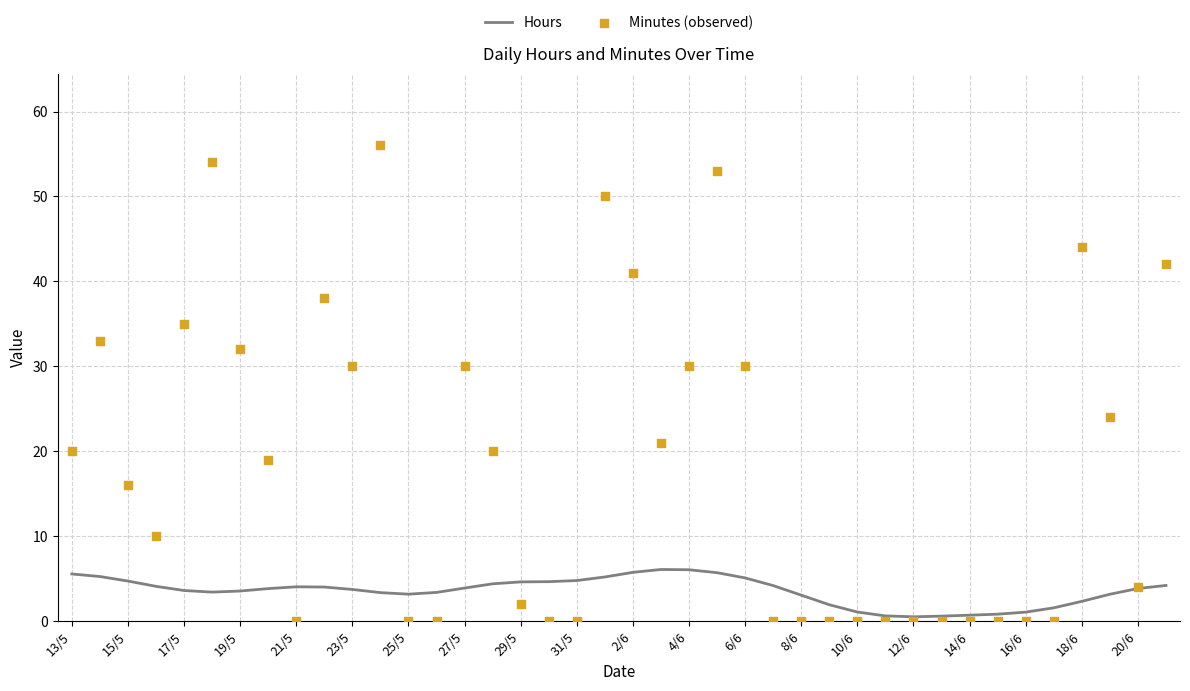

Which series contains the lowest Y value?

Minutes (observed)